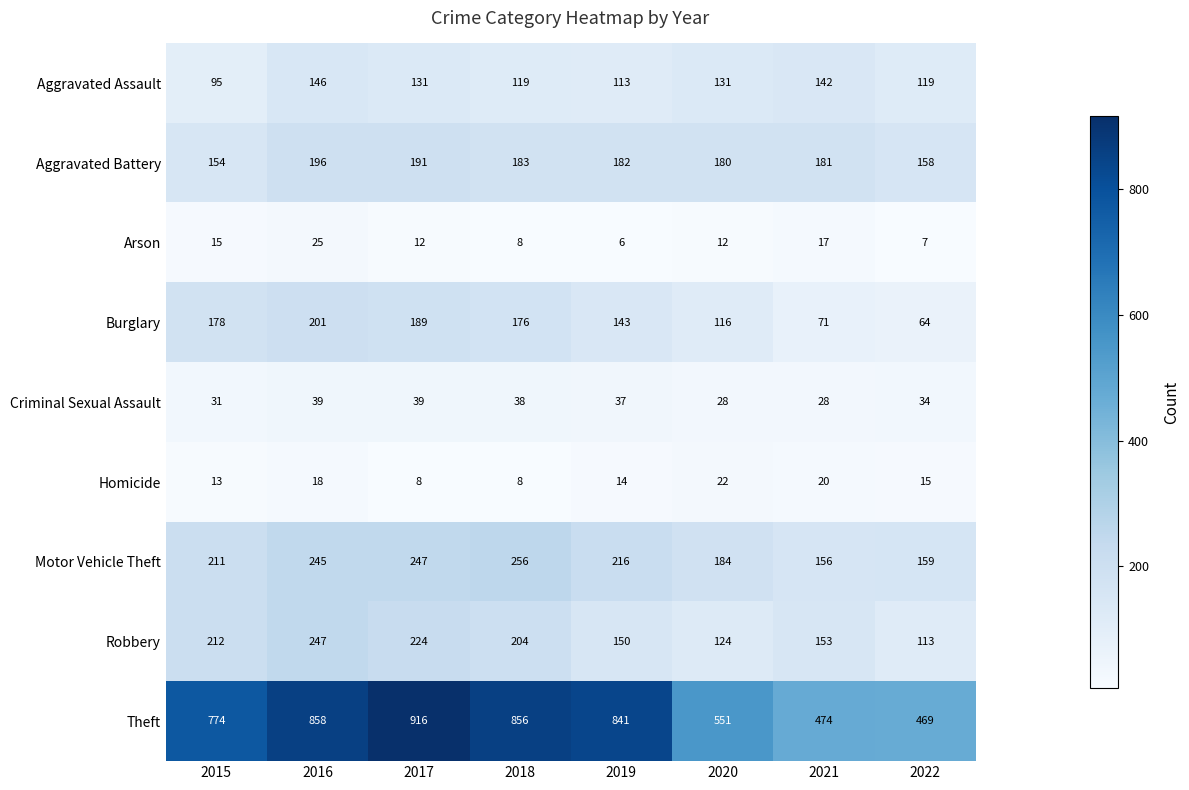

Is it true that Robbery equals 124 at 2020?

True